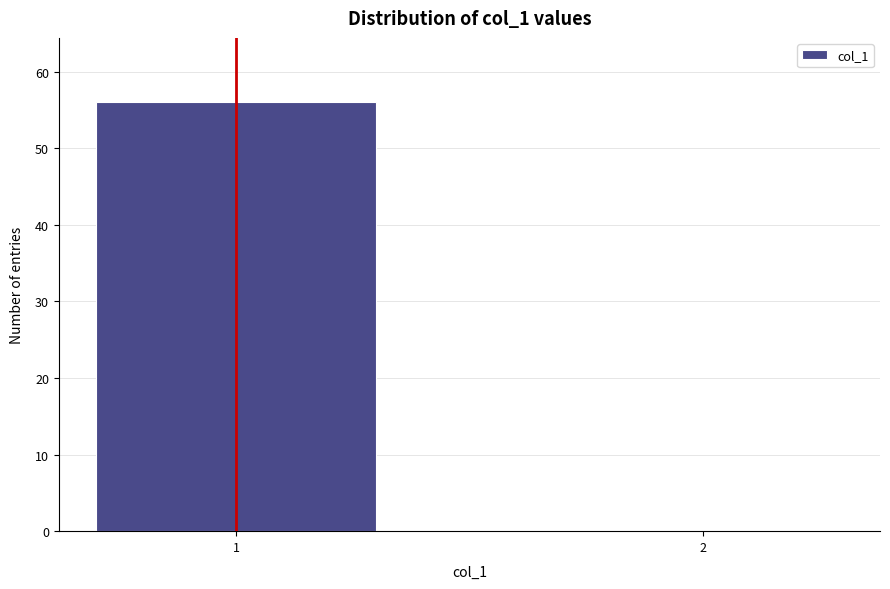

Reading right to left, extract all data points from this chart.

2=0	1=56